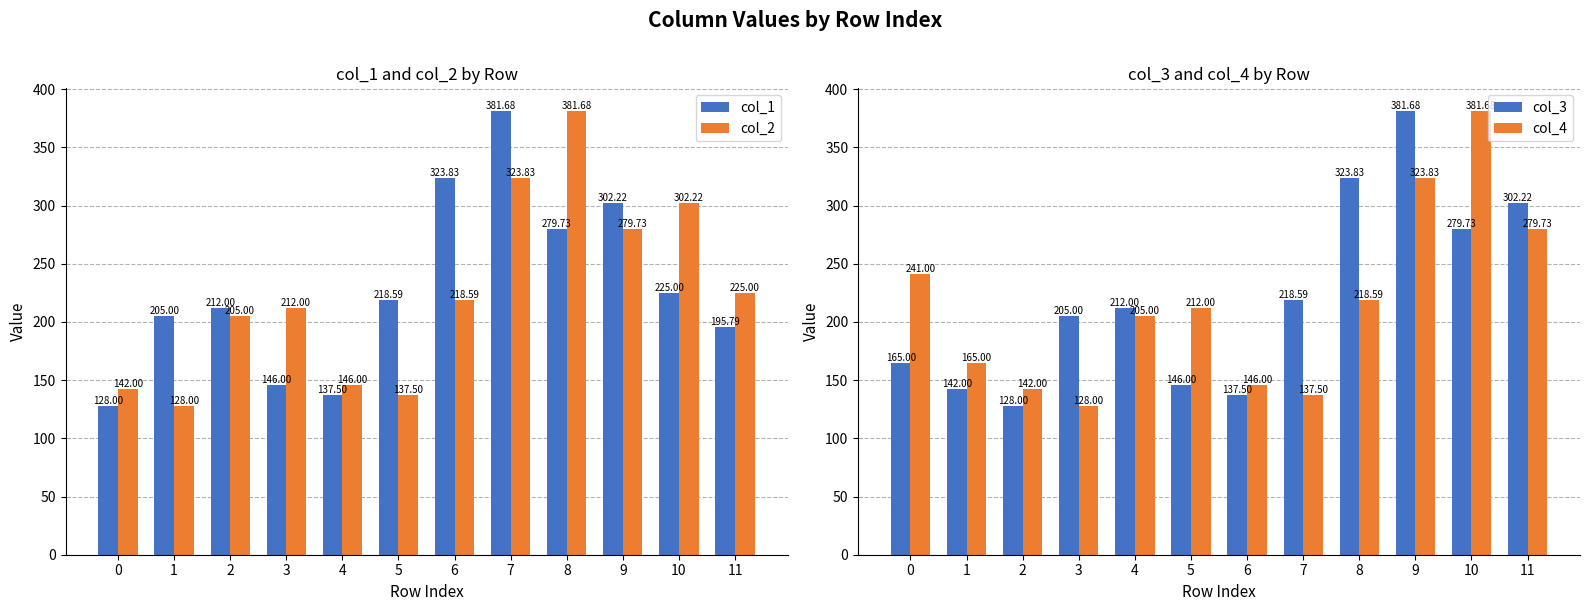

What is the difference between the col_4 values at 0 and 2?

99.0